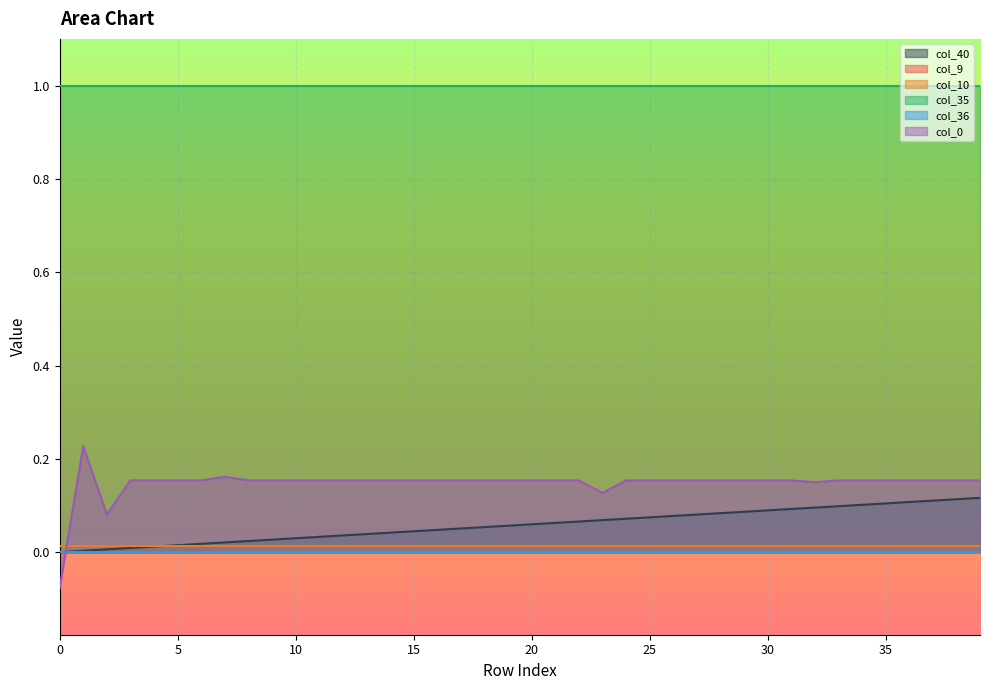

Reading left to right, transcribe all the data shown in this chart.

col_40: 0=0.0	1=0.0	2=0.0	3=0.0	4=0.0	5=0.0	6=0.0	7=0.0	8=0.0	9=0.0	10=0.0	11=0.0	12=0.0	13=0.0	14=0.0	15=0.0	16=0.0	17=0.1	18=0.1	19=0.1	20=0.1	21=0.1	22=0.1	23=0.1	24=0.1	25=0.1	26=0.1	27=0.1	28=0.1	29=0.1	30=0.1	31=0.1	32=0.1	33=0.1	34=0.1	35=0.1	36=0.1	37=0.1	38=0.1	39=0.1
col_9: 0=0.0	1=0.0	2=0.0	3=0.0	4=0.0	5=0.0	6=0.0	7=0.0	8=0.0	9=0.0	10=0.0	11=0.0	12=0.0	13=0.0	14=0.0	15=0.0	16=0.0	17=0.0	18=0.0	19=0.0	20=0.0	21=0.0	22=0.0	23=0.0	24=0.0	25=0.0	26=0.0	27=0.0	28=0.0	29=0.0	30=0.0	31=0.0	32=0.0	33=0.0	34=0.0	35=0.0	36=0.0	37=0.0	38=0.0	39=0.0
col_10: 0=0.0	1=0.0	2=0.0	3=0.0	4=0.0	5=0.0	6=0.0	7=0.0	8=0.0	9=0.0	10=0.0	11=0.0	12=0.0	13=0.0	14=0.0	15=0.0	16=0.0	17=0.0	18=0.0	19=0.0	20=0.0	21=0.0	22=0.0	23=0.0	24=0.0	25=0.0	26=0.0	27=0.0	28=0.0	29=0.0	30=0.0	31=0.0	32=0.0	33=0.0	34=0.0	35=0.0	36=0.0	37=0.0	38=0.0	39=0.0
col_35: 0=1.0	1=1.0	2=1.0	3=1.0	4=1.0	5=1.0	6=1.0	7=1.0	8=1.0	9=1.0	10=1.0	11=1.0	12=1.0	13=1.0	14=1.0	15=1.0	16=1.0	17=1.0	18=1.0	19=1.0	20=1.0	21=1.0	22=1.0	23=1.0	24=1.0	25=1.0	26=1.0	27=1.0	28=1.0	29=1.0	30=1.0	31=1.0	32=1.0	33=1.0	34=1.0	35=1.0	36=1.0	37=1.0	38=1.0	39=1.0
col_36: 0=0.0	1=0.0	2=0.0	3=0.0	4=0.0	5=0.0	6=0.0	7=0.0	8=0.0	9=0.0	10=0.0	11=0.0	12=0.0	13=0.0	14=0.0	15=0.0	16=0.0	17=0.0	18=0.0	19=0.0	20=0.0	21=0.0	22=0.0	23=0.0	24=0.0	25=0.0	26=0.0	27=0.0	28=0.0	29=0.0	30=0.0	31=0.0	32=0.0	33=0.0	34=0.0	35=0.0	36=0.0	37=0.0	38=0.0	39=0.0
col_0: 0=-0.1	1=0.2	2=0.1	3=0.2	4=0.2	5=0.2	6=0.2	7=0.2	8=0.2	9=0.2	10=0.2	11=0.2	12=0.2	13=0.2	14=0.2	15=0.2	16=0.2	17=0.2	18=0.2	19=0.2	20=0.2	21=0.2	22=0.2	23=0.1	24=0.2	25=0.2	26=0.2	27=0.2	28=0.2	29=0.2	30=0.2	31=0.2	32=0.2	33=0.2	34=0.2	35=0.2	36=0.2	37=0.2	38=0.2	39=0.2